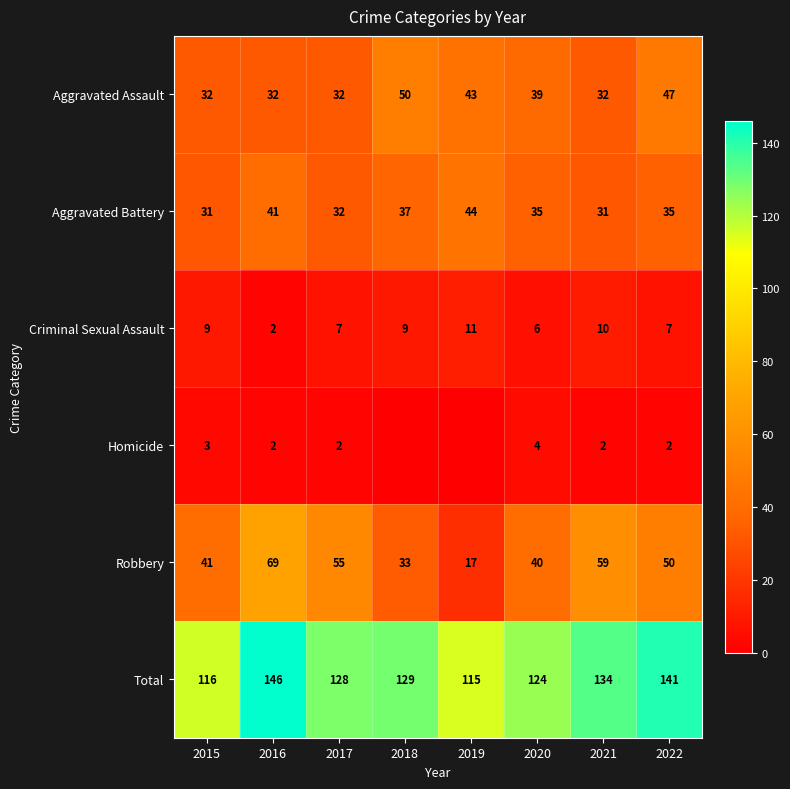

What is the difference between the second highest and minimum values in the Robbery series?

42